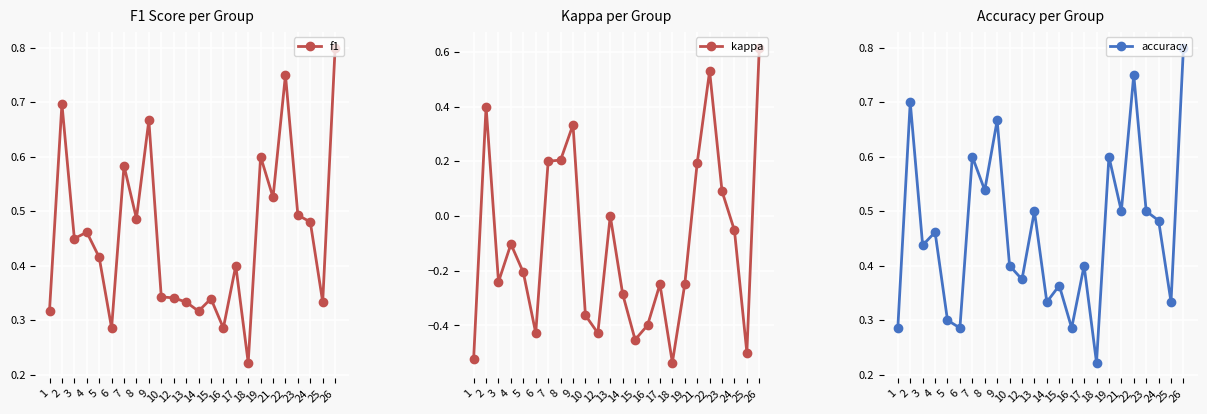

At which label does accuracy reach its minimum?

18